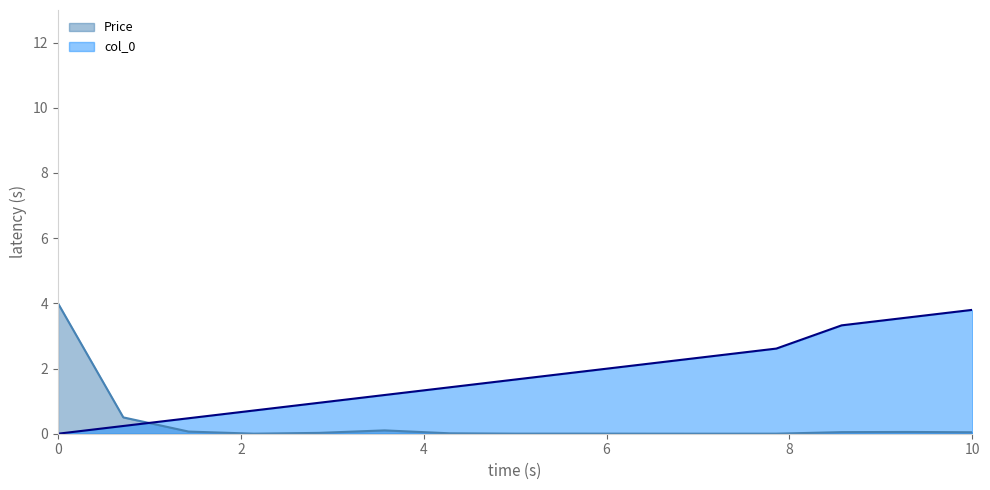

Is it true that Price equals 6.1 at 0?

False